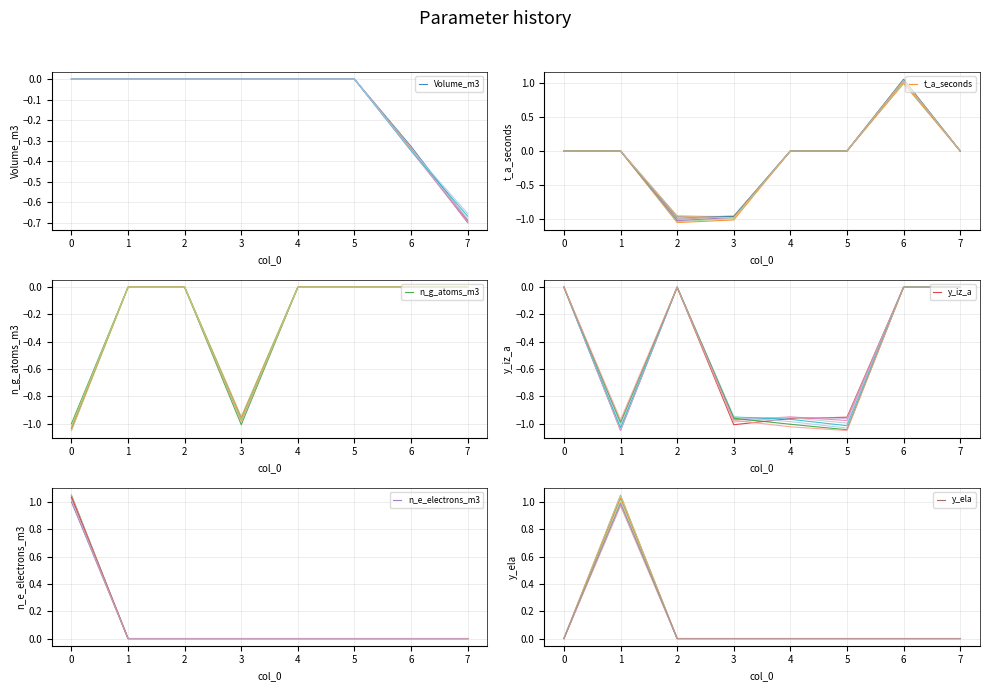

At 7, list the series in order from largest to smallest.

t_a_seconds, n_g_atoms_m3, y_iz_a, n_e_electrons_m3, y_ela, Volume_m3